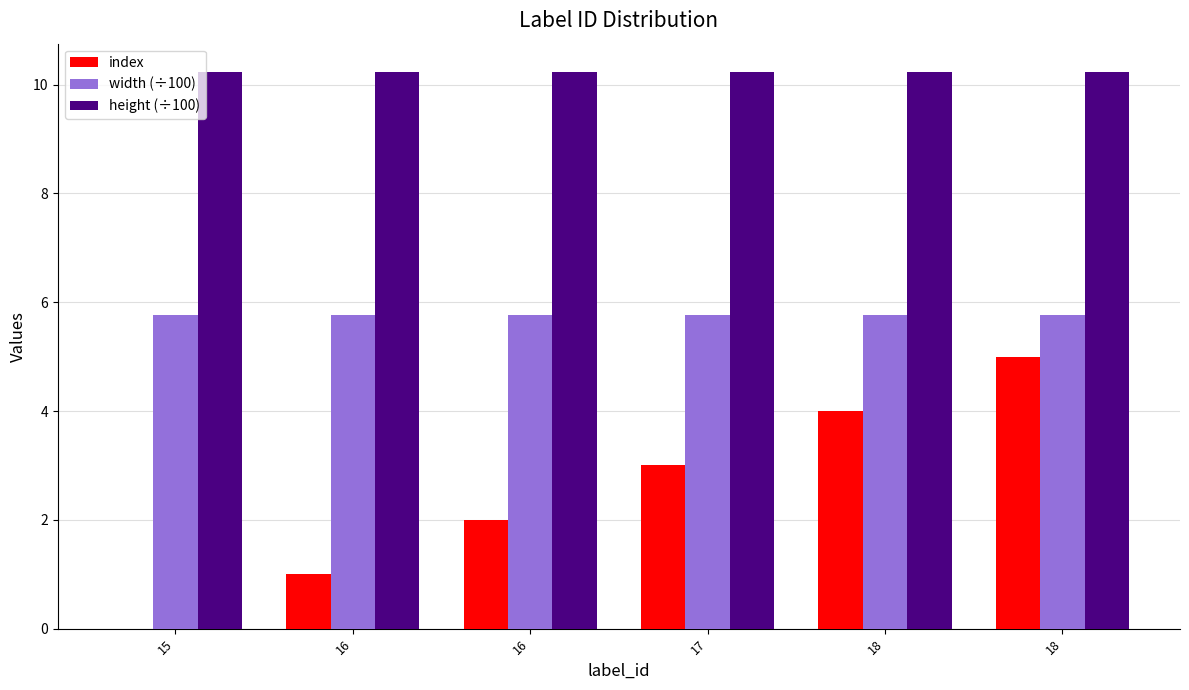

Is the value of index at 15 greater than the value of height (÷100) at 15?

No